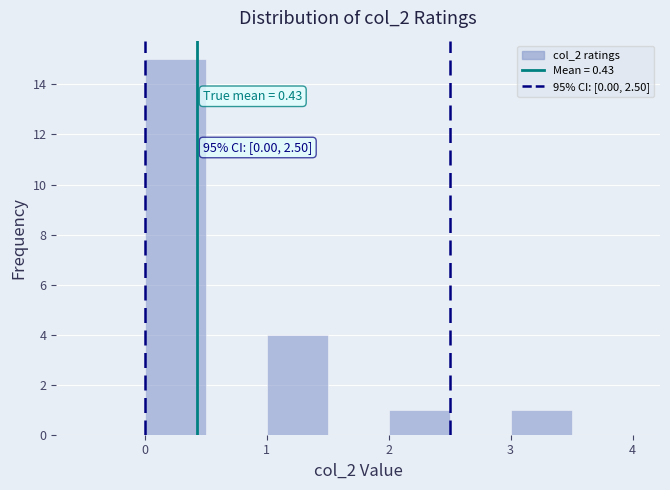

Which range on the x-axis has the tallest bar?

0.0 to 0.5